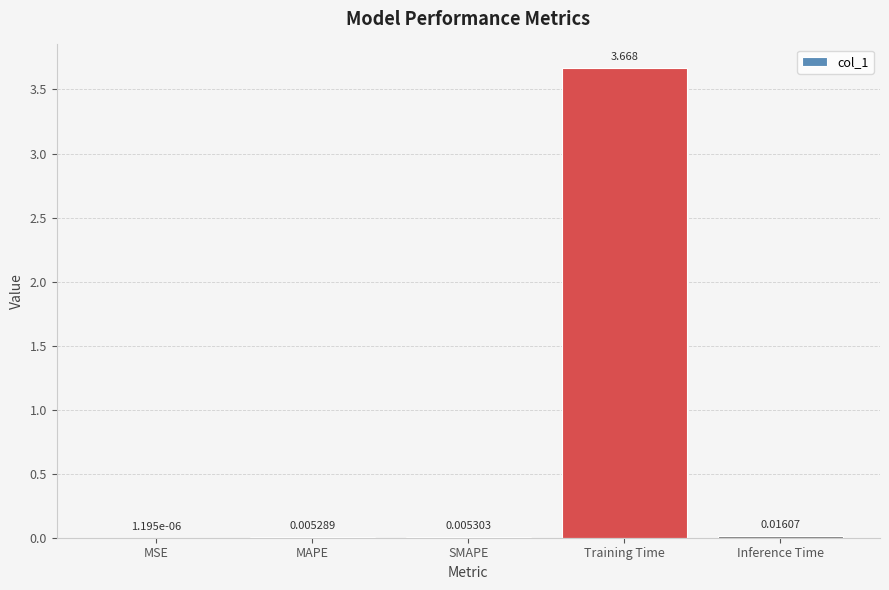

At which category does the chart reach its peak across all series?

Training Time